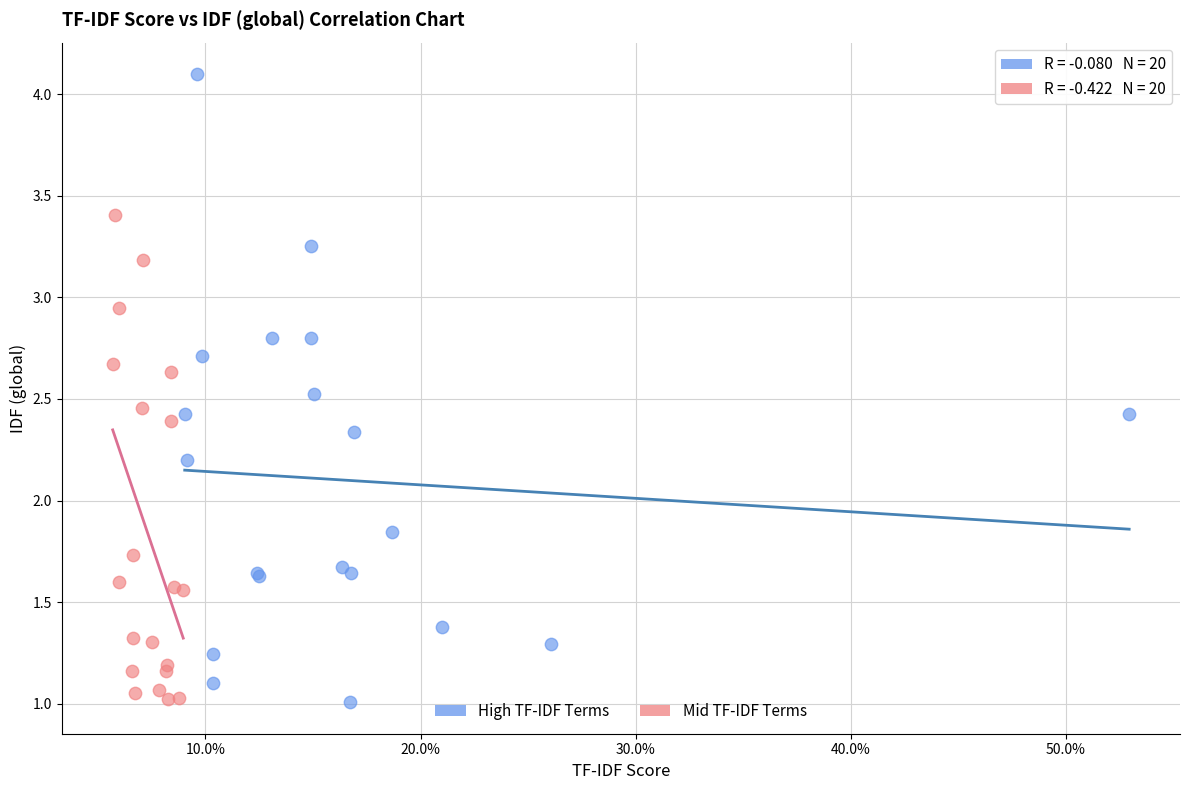

Which series has the largest Y range (max minus min)?

High TF-IDF Terms